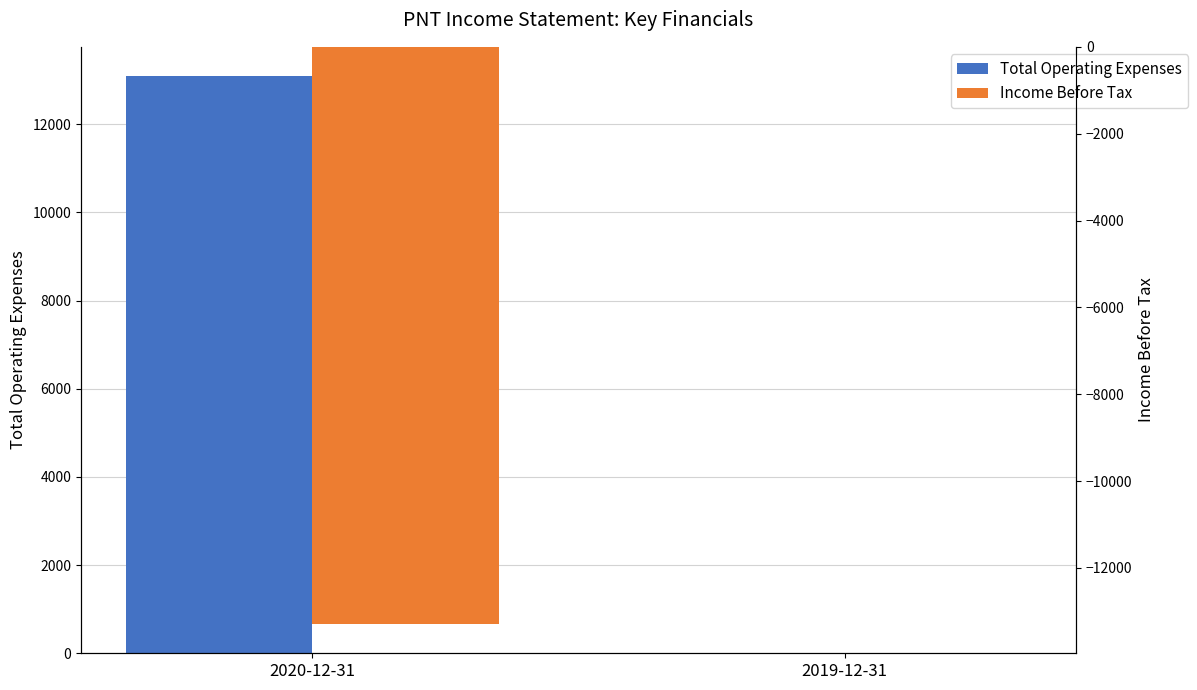

Which series has the widest spread of values?

Income Before Tax